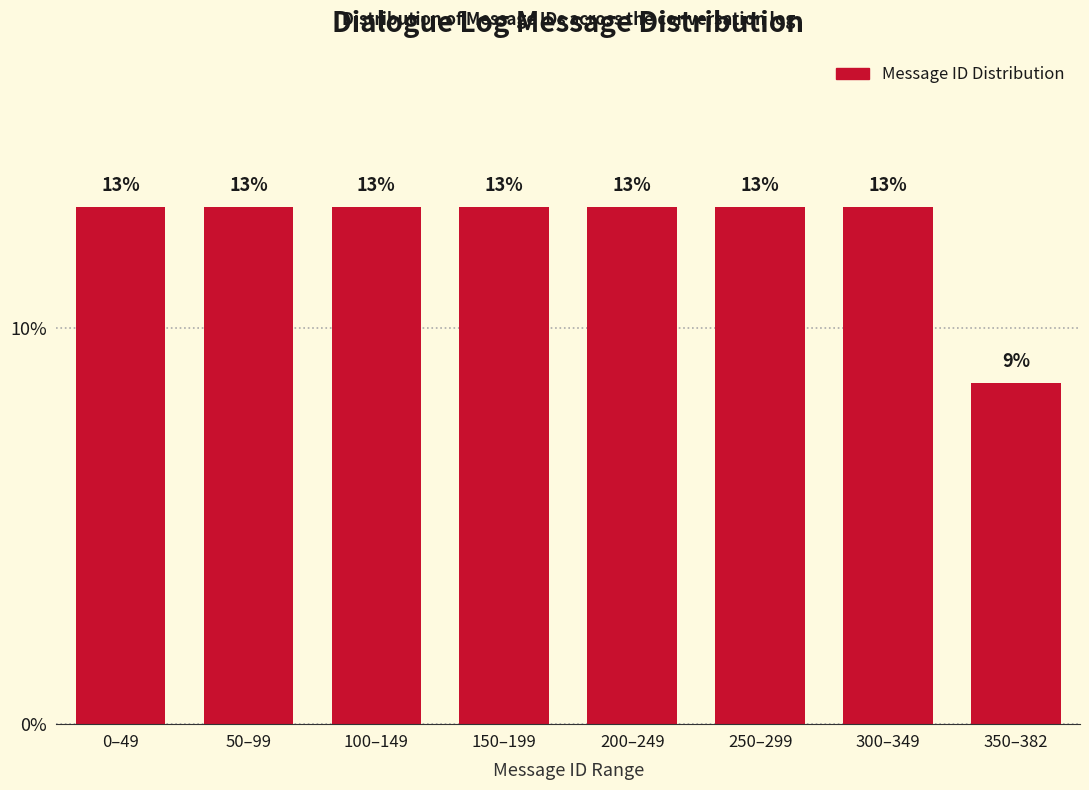

Are the bars horizontal?

No